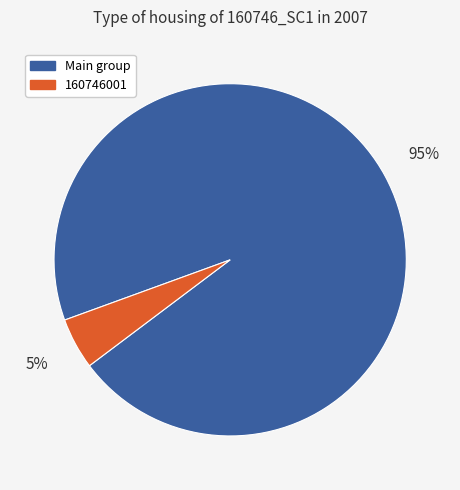

Is there a majority slice in this chart?

Yes